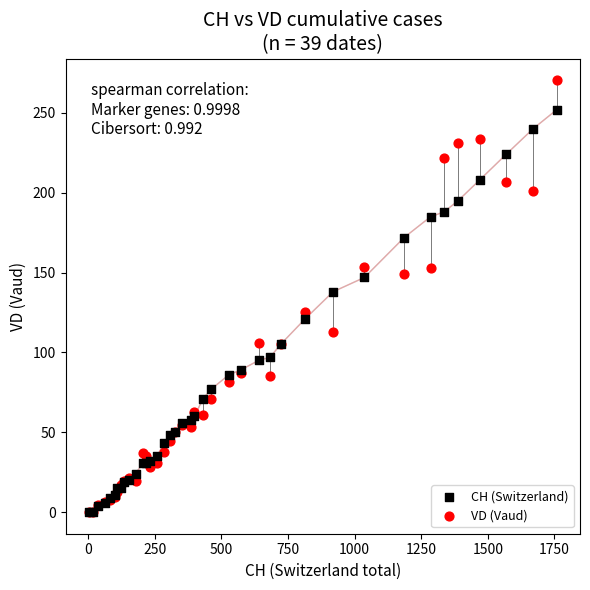

Across all series, what Y value is closest to 135?

138.0